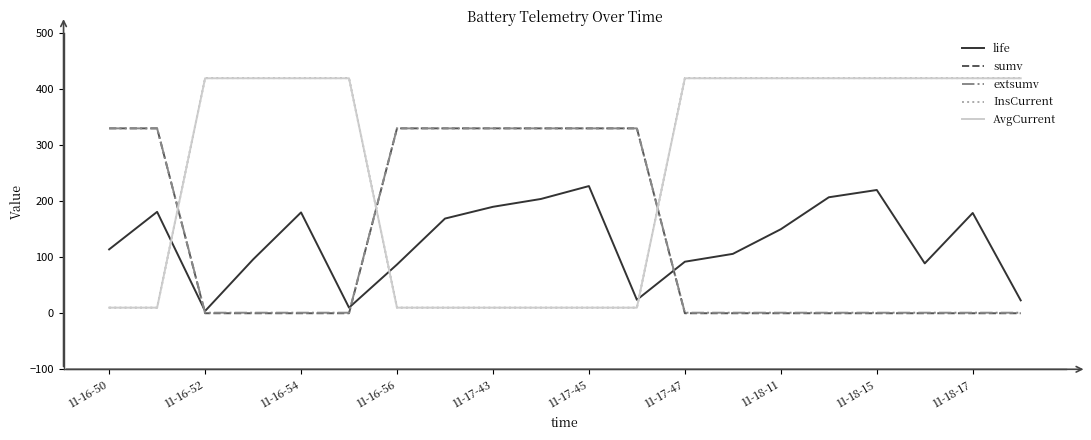

How many extsumv values are between 1 and 330?

20